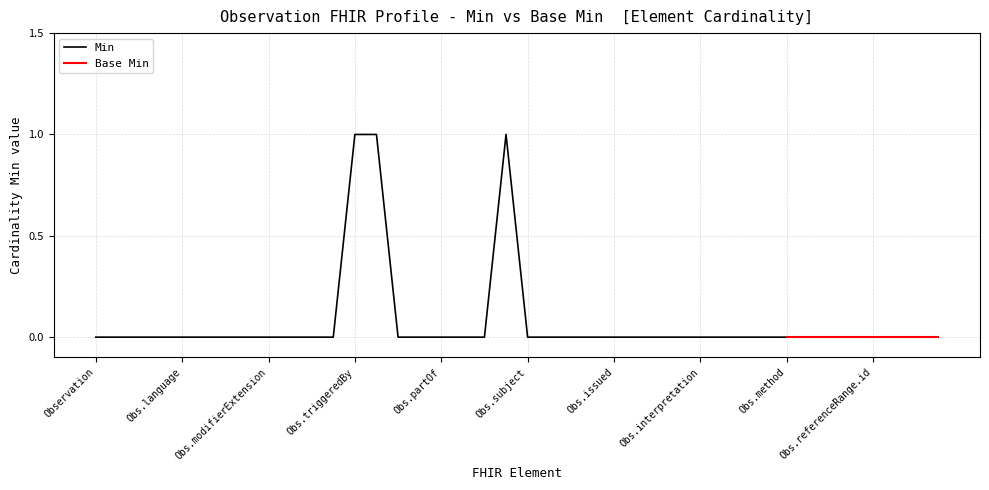

True or false: Min has a value of 1 at Obs.triggeredBy.

True